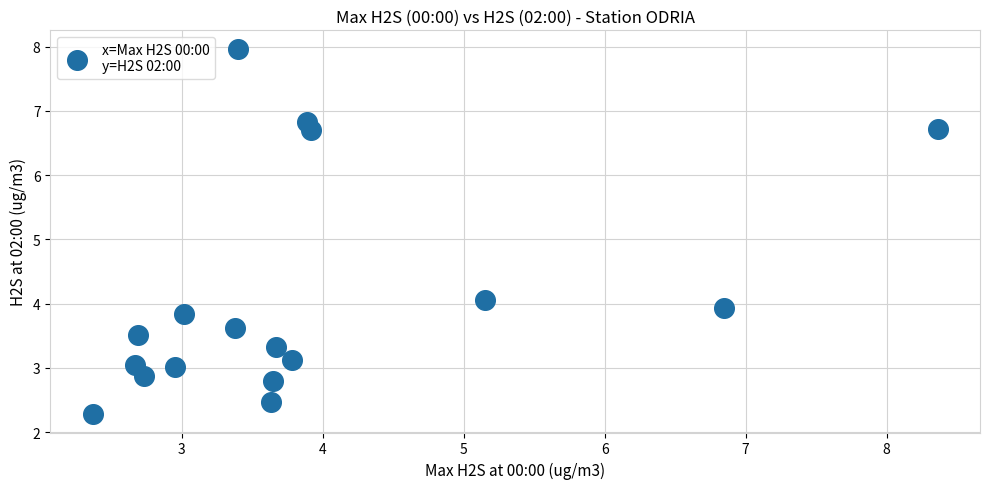

What is the range of X values (max minus min)?

6.0